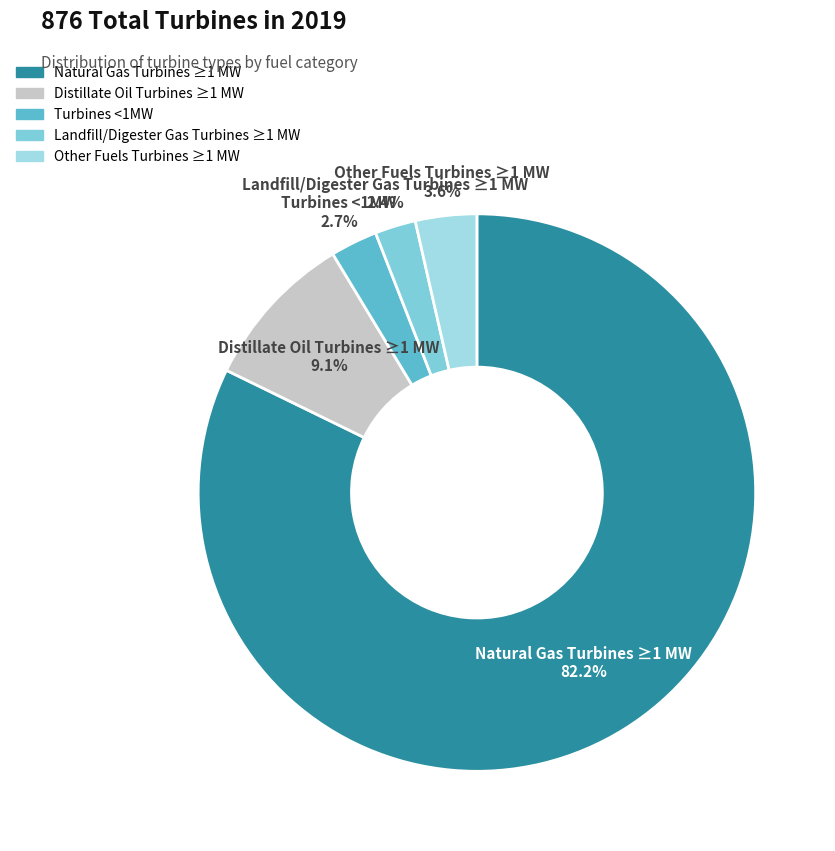

Which slice is the largest?

Natural Gas Turbines ≥1 MW